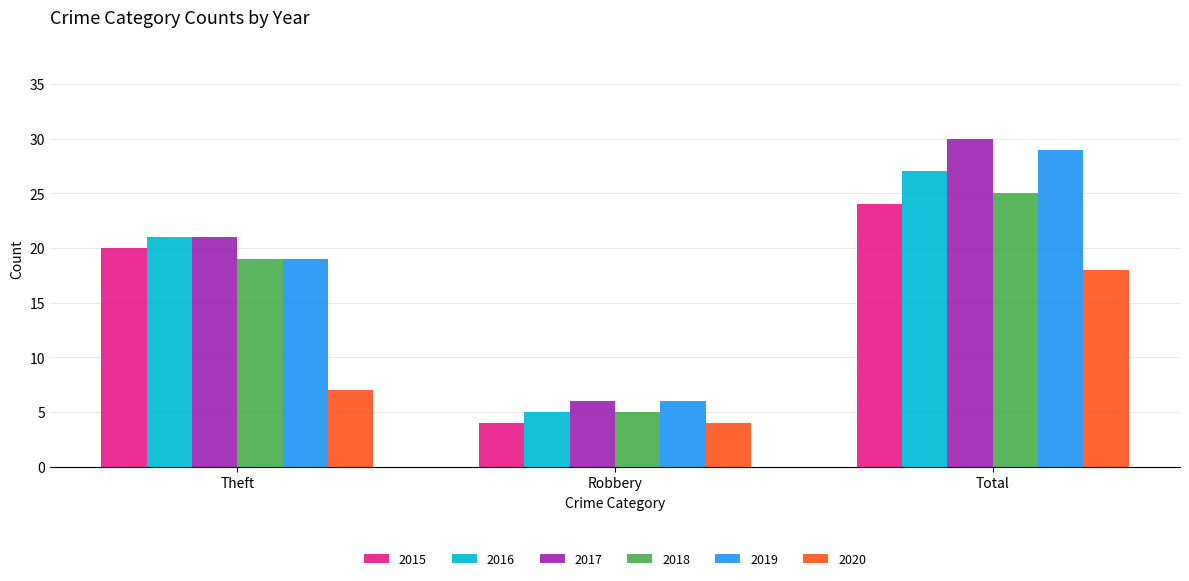

Is the value of 2019 at Total greater than the value of 2017 at Total?

No